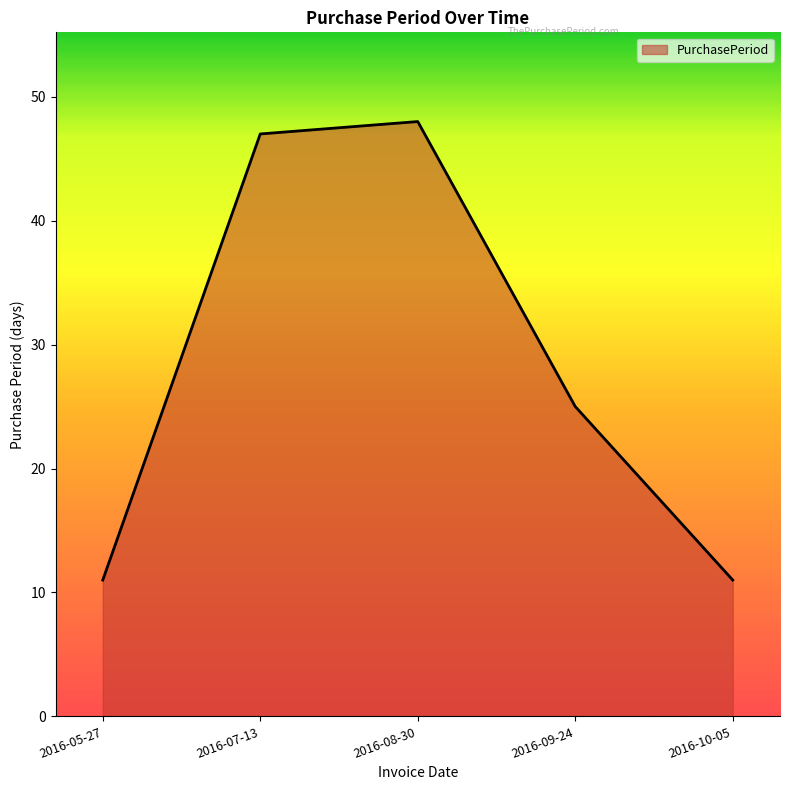

How many interior local peaks (higher than both neighbors) does the data have?

1